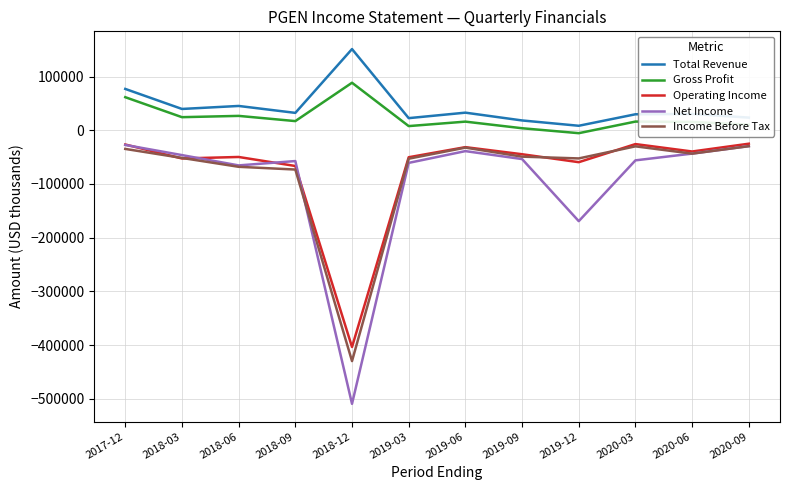

Between 2019-03 and 2019-12, which series saw the biggest shift?

Net Income